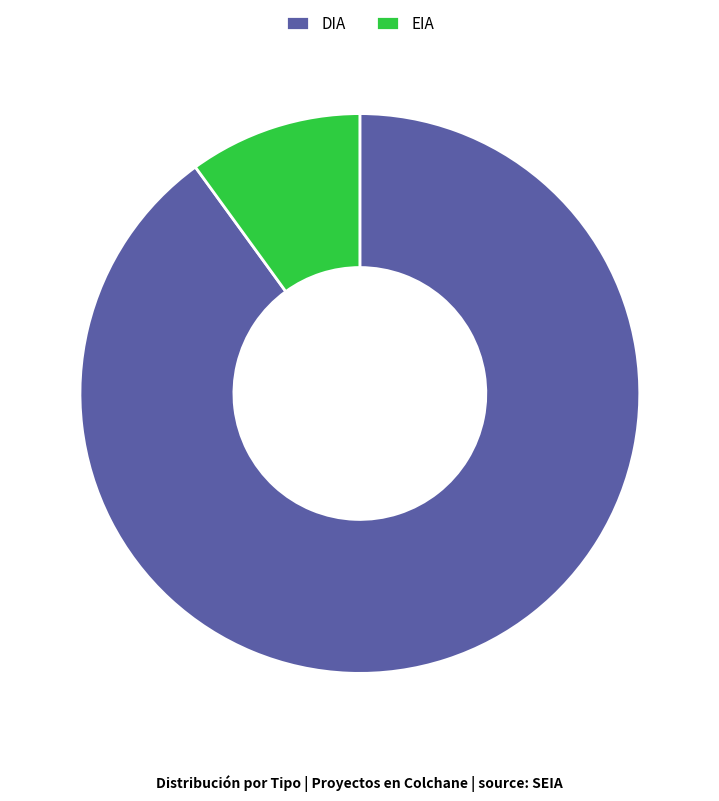

Which has a higher value, EIA or DIA?

DIA